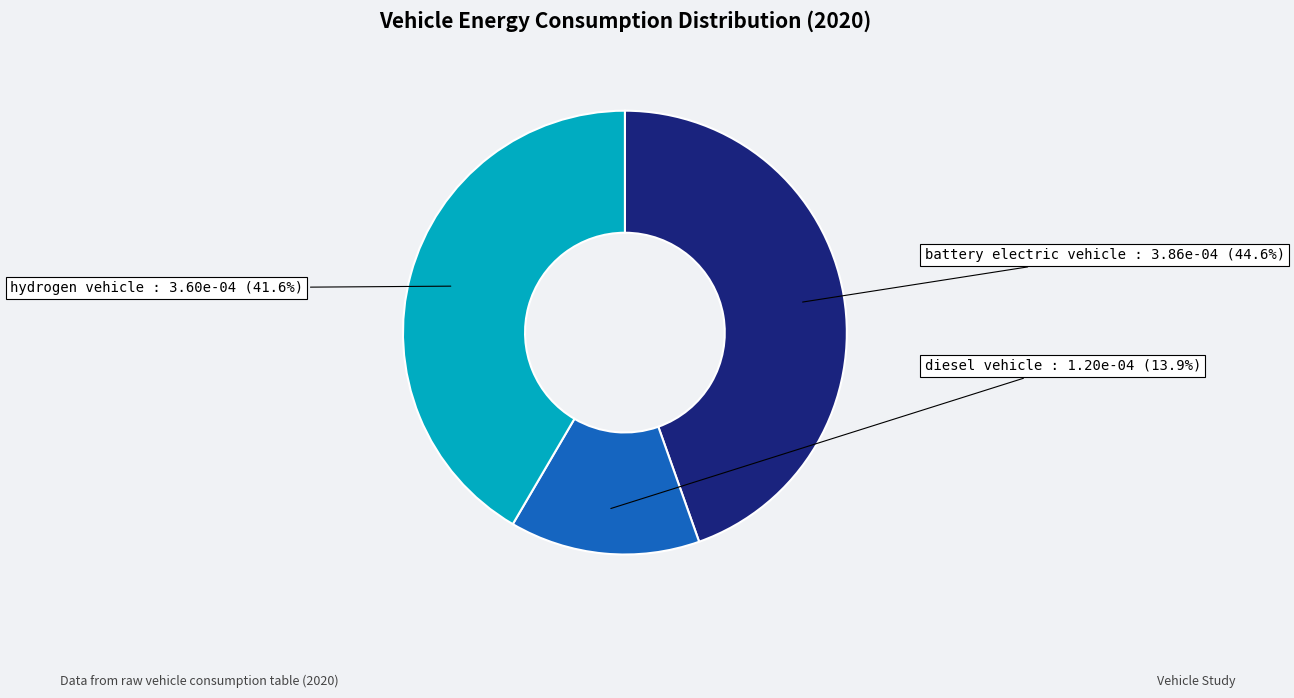

Is diesel vehicle the majority of the pie?

No